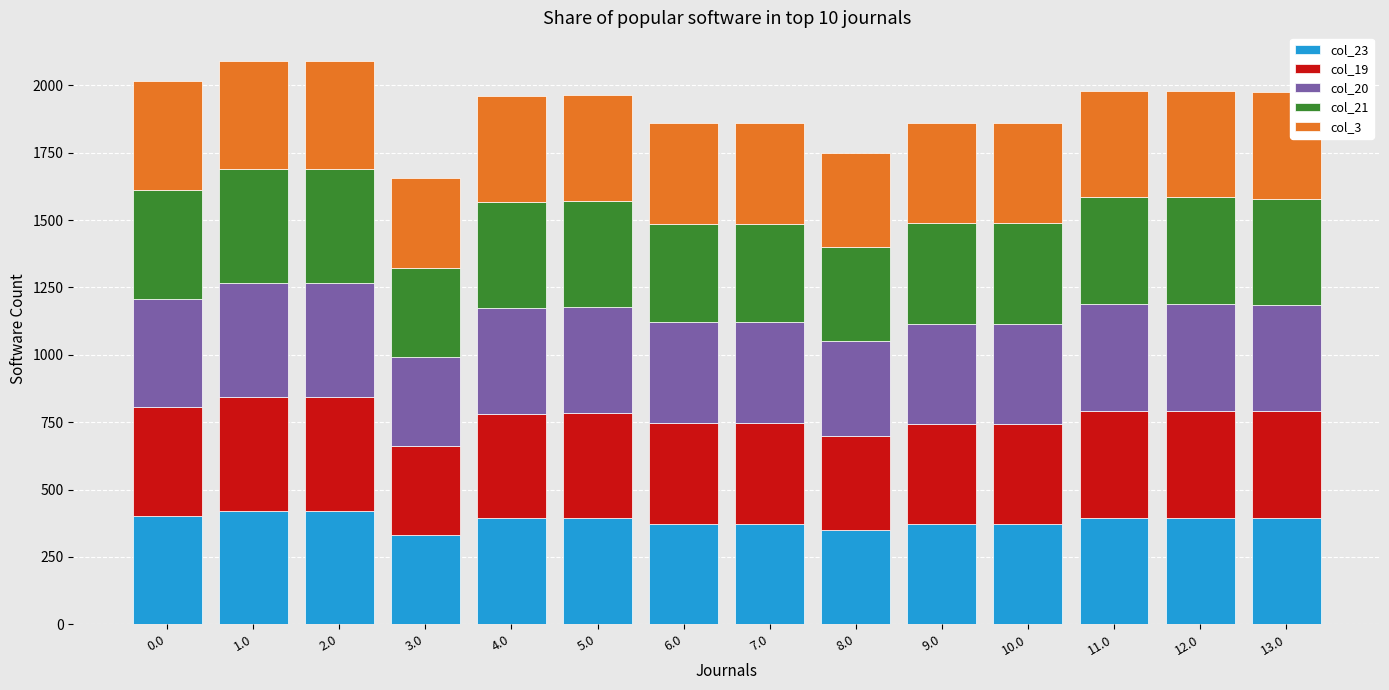

The value of col_23 at 3.0 is 331.0. True or false?

True